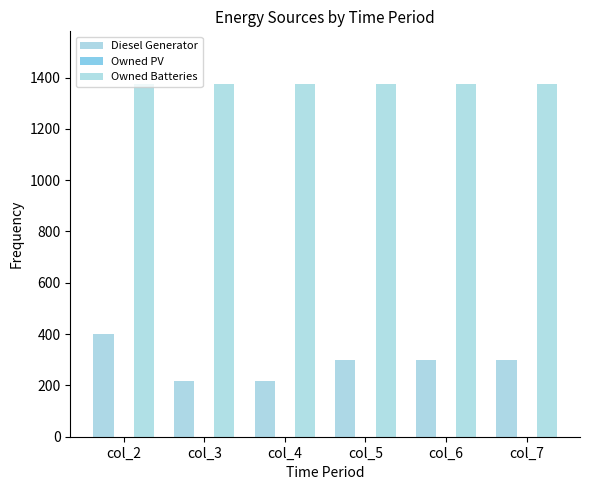

At which category does the chart reach its peak across all series?

col_2